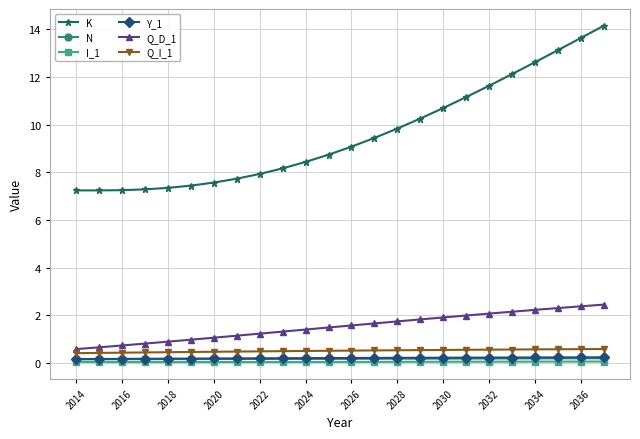

At how many categories does at least one series exceed 10?

9